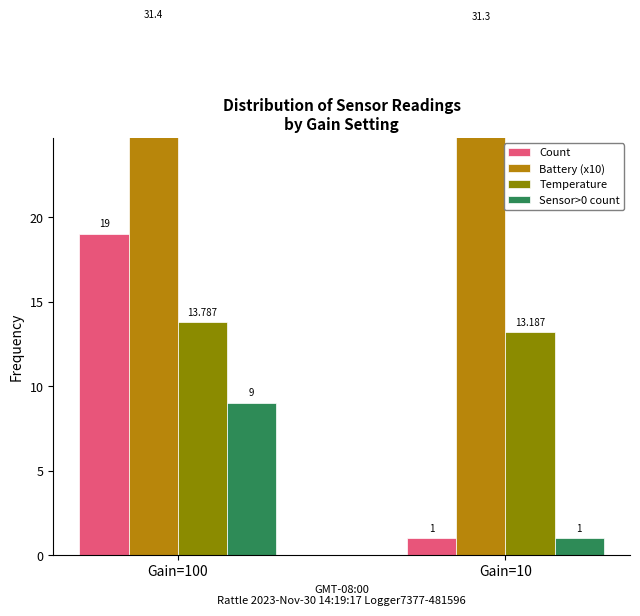

What is the approximate value of Temperature at Gain=10?

13.2